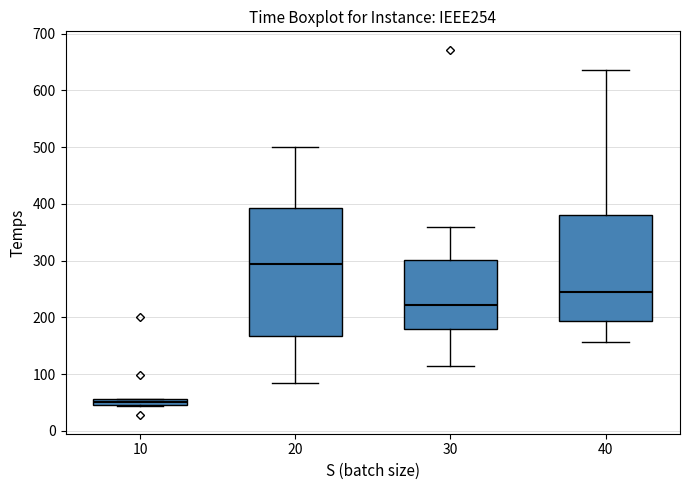

Where does the median line of the box at x = 30 sit on the y-axis? The values are not printed on the chart, so give them approximately, as read against the axis.

220